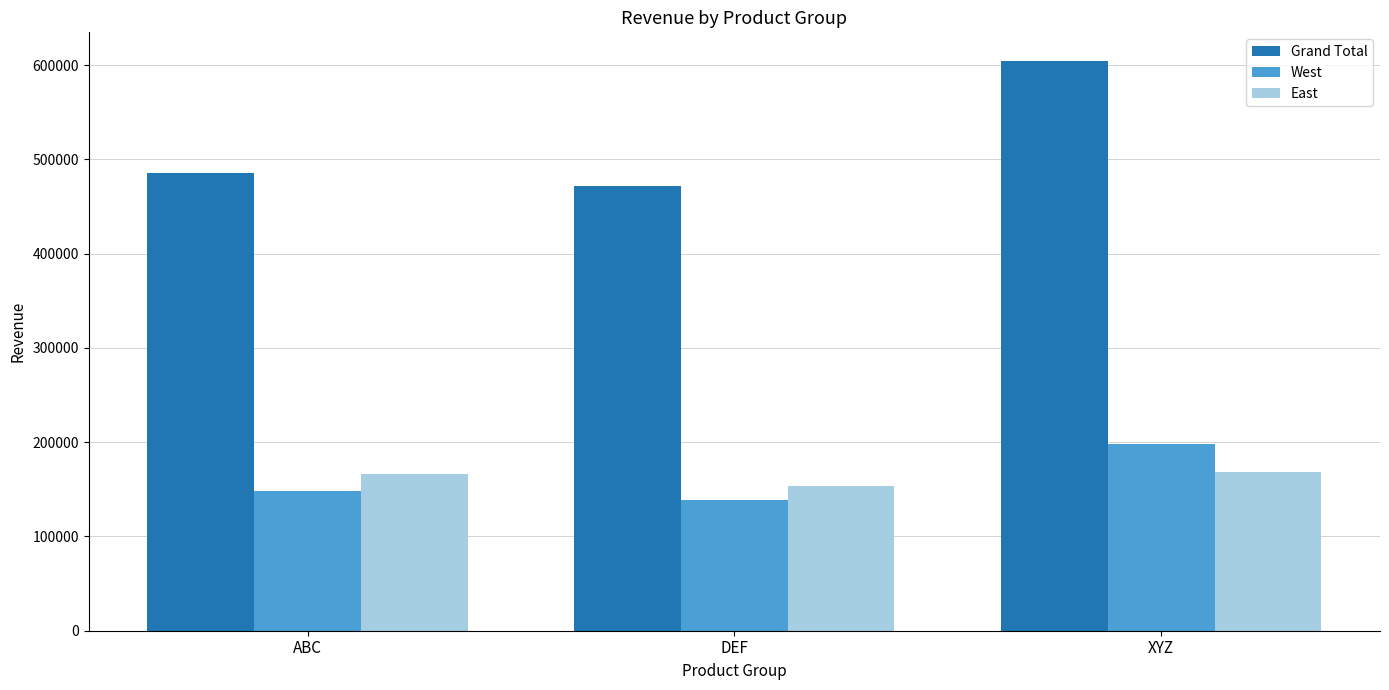

What is the average value of the Grand Total series?

520840